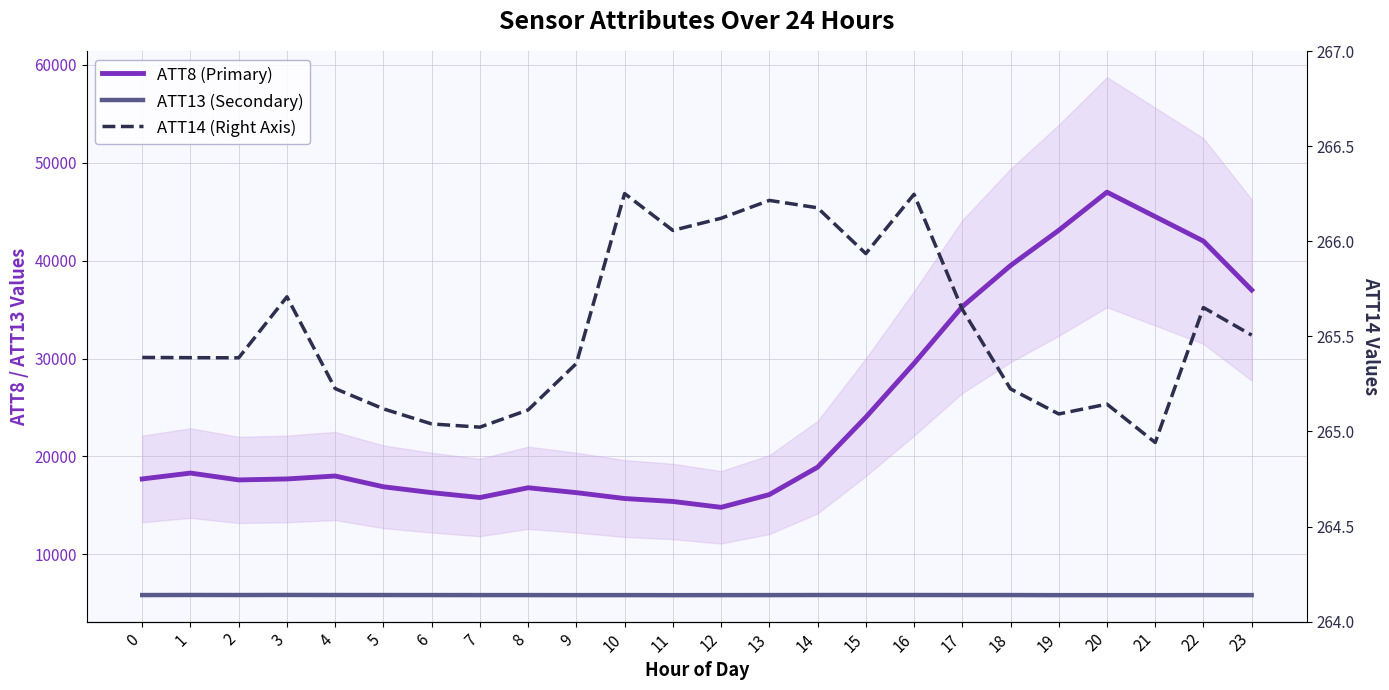

The ATT8 (Primary) series shows 16800.0 at 8. True or false?

True